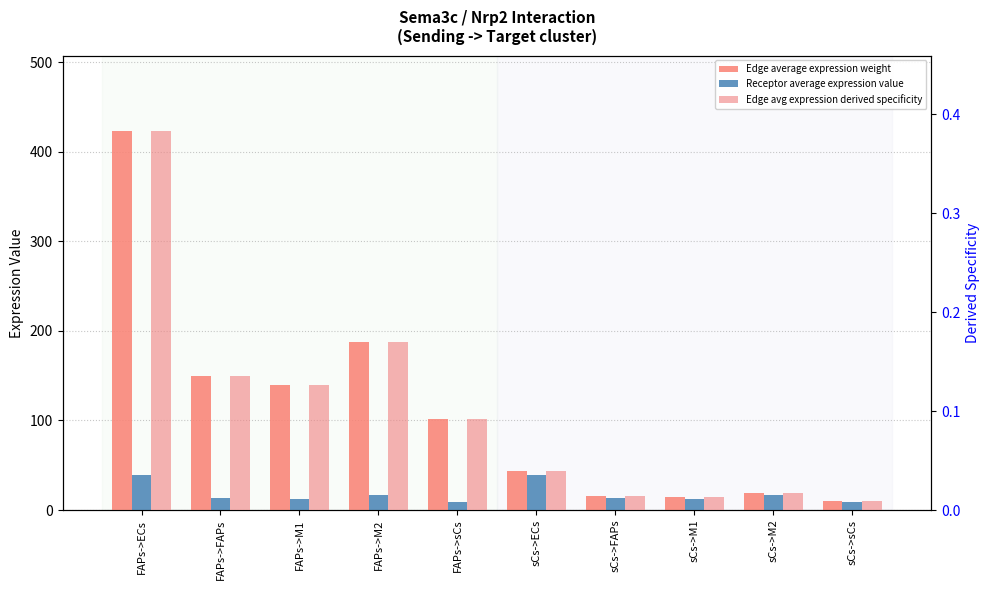

The value of Receptor average expression value at FAPs->ECs is 38.6. True or false?

True